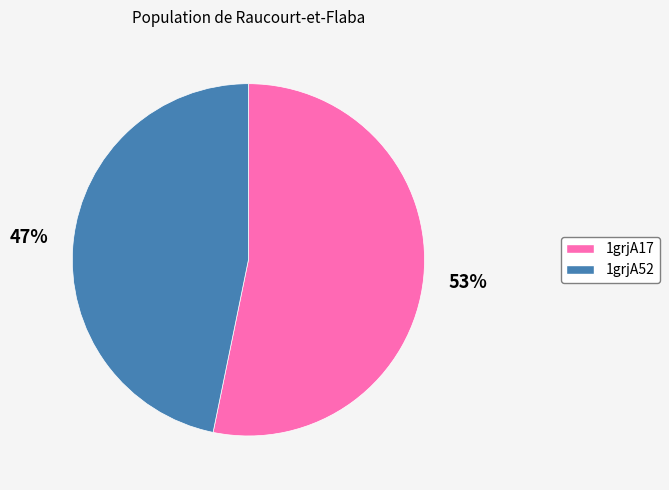

Which category has the smallest portion of the pie?

1grjA52